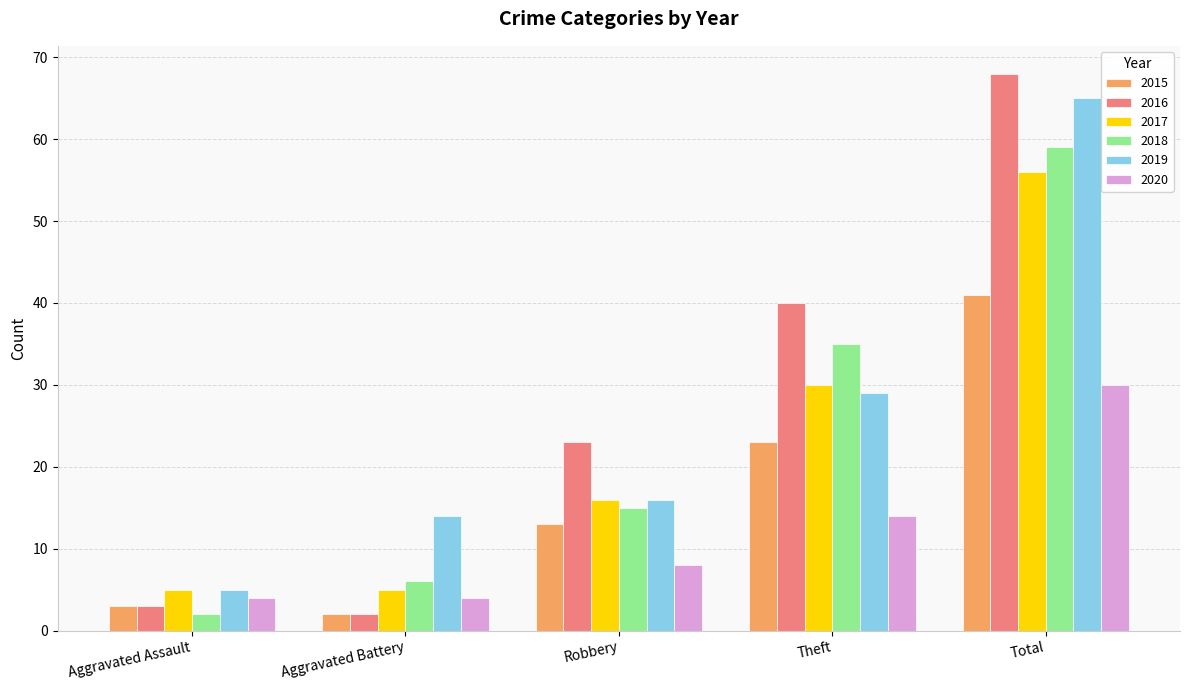

What is the difference between the second highest and second lowest values in the 2020 series?

10